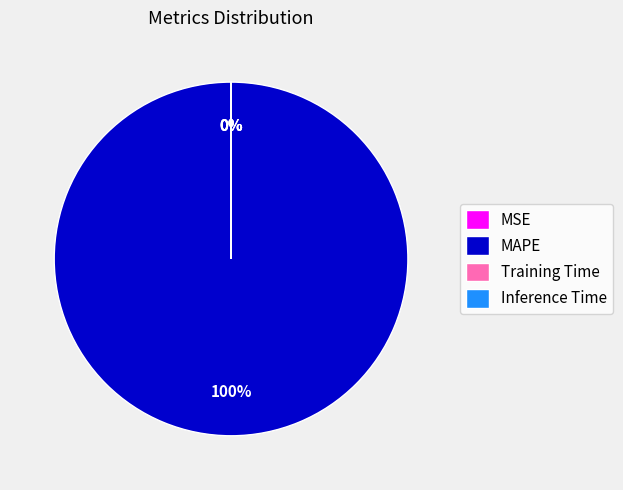

Which slice is the largest?

MAPE